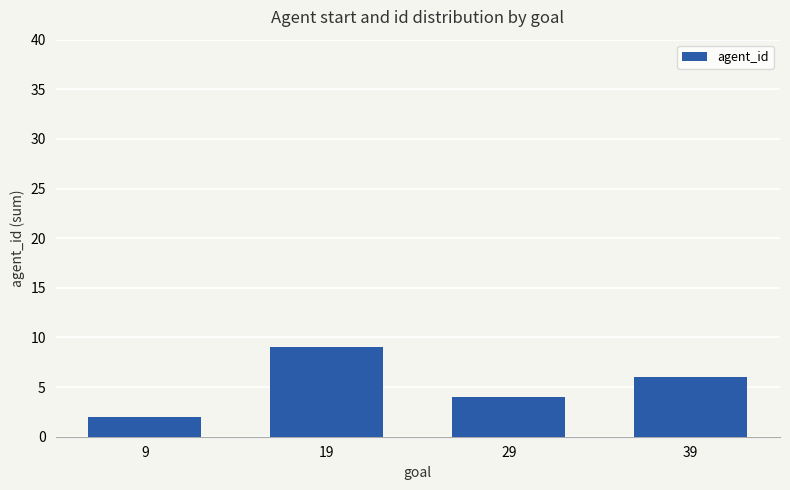

What is the sum of all values?

21